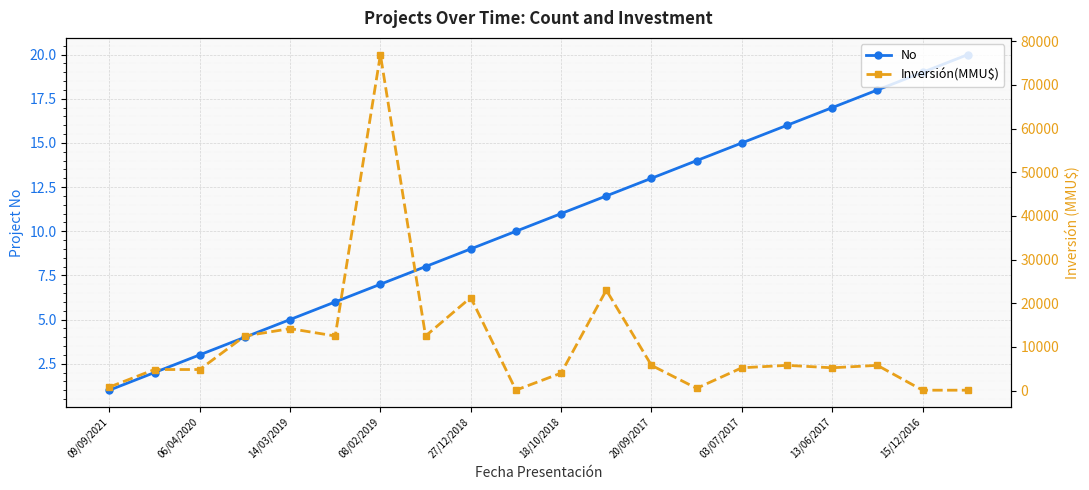

What is the average value of the No series?

10